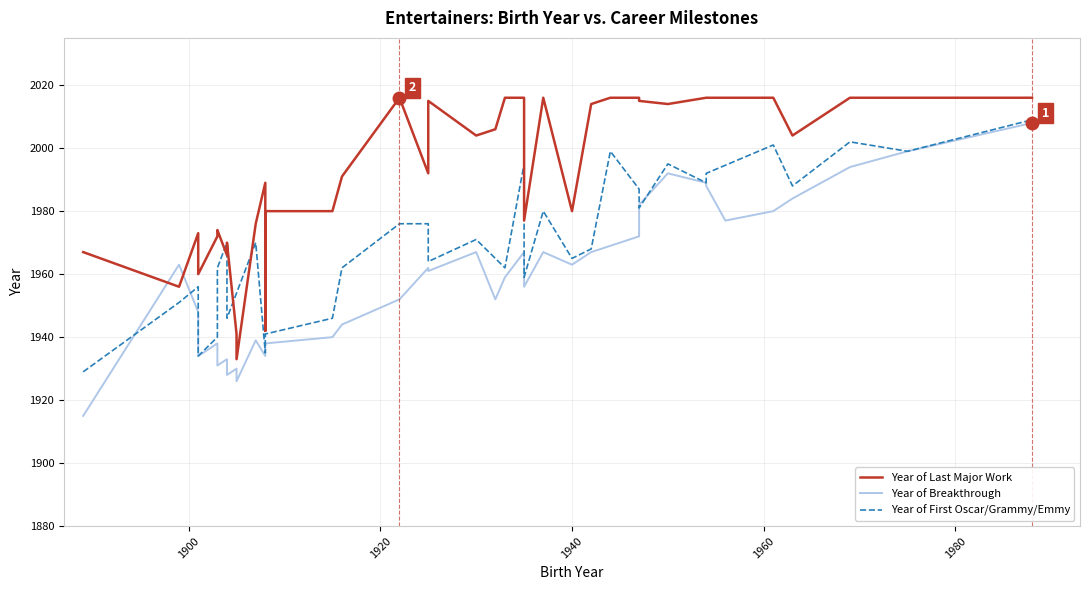

What are all the series names shown in the legend?

Year of Breakthrough, Year of First Oscar/Grammy/Emmy, Year of Last Major Work